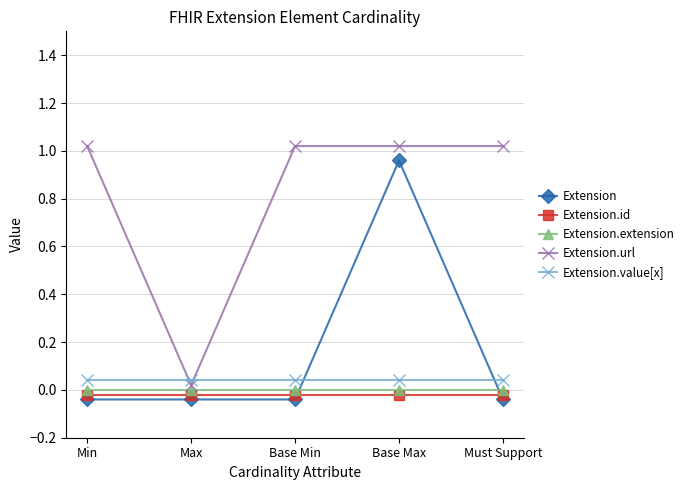

At Must Support, list the series in order from largest to smallest.

Extension.url, Extension.value[x], Extension.extension, Extension.id, Extension